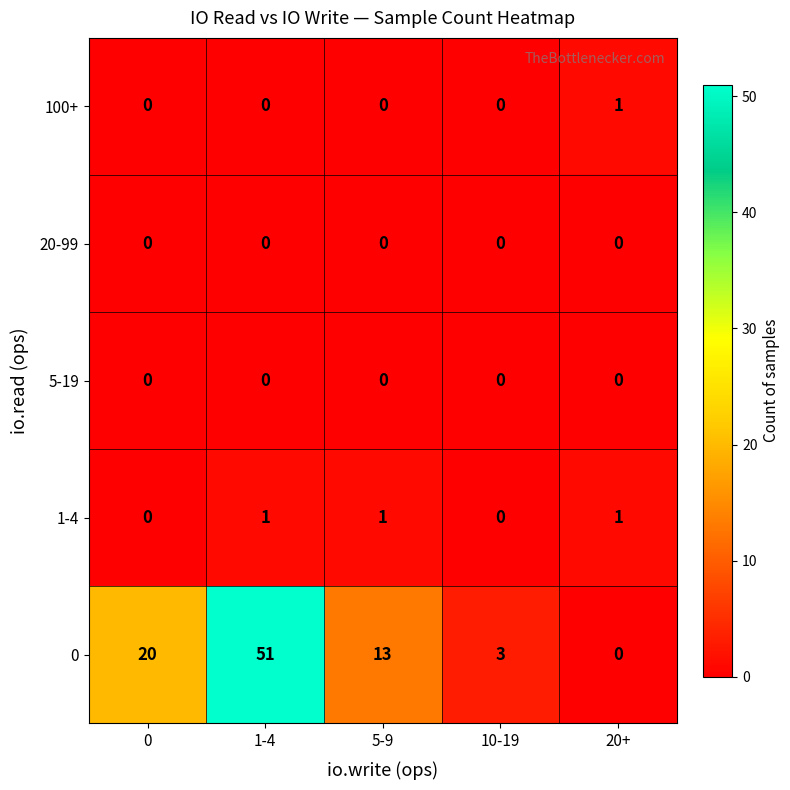

Reading right to left, transcribe all the data shown in this chart.

100+: 1	0	0	0	0
20-99: 0	0	0	0	0
5-19: 0	0	0	0	0
1-4: 1	0	1	1	0
0: 0	3	13	51	20